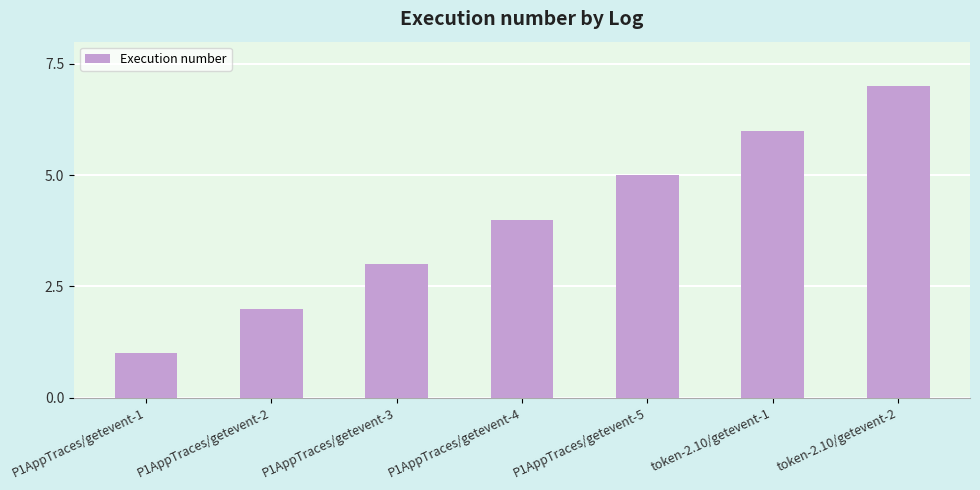

Rank the categories by value from highest to lowest.

token-2.10/getevent-2, token-2.10/getevent-1, P1AppTraces/getevent-5, P1AppTraces/getevent-4, P1AppTraces/getevent-3, P1AppTraces/getevent-2, P1AppTraces/getevent-1